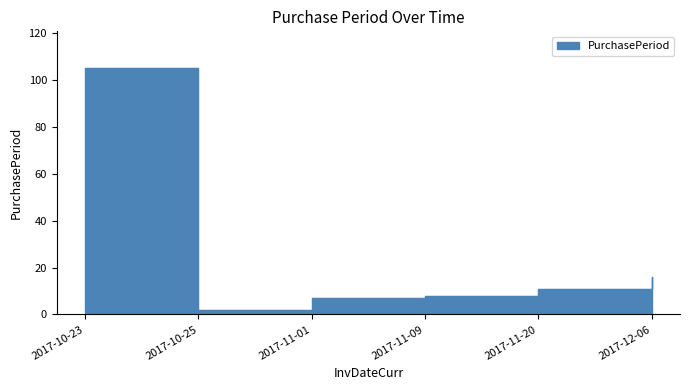

The chart shows a value of 16 at 2017-12-06. True or false?

True